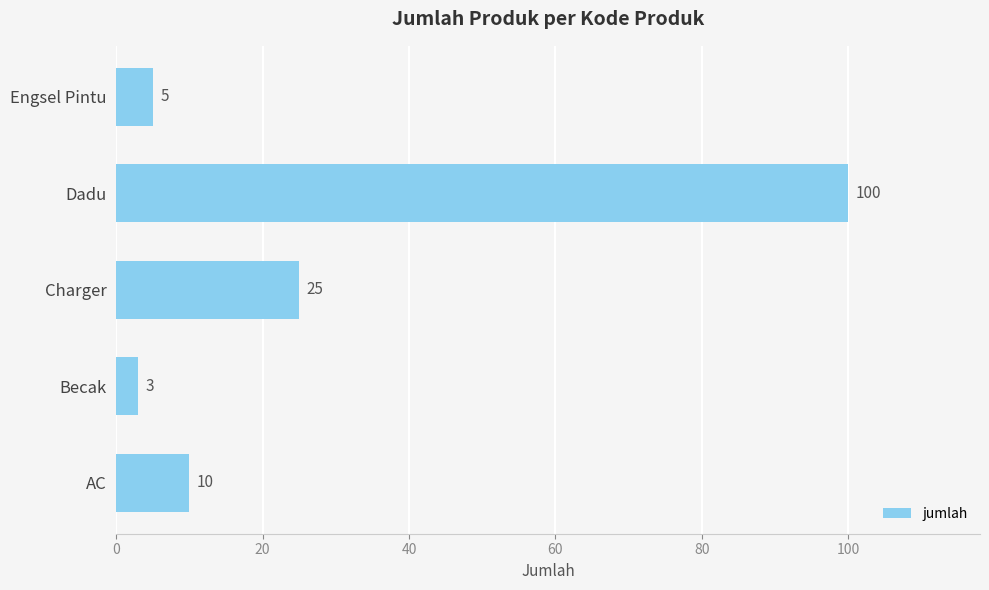

Reading top to bottom, extract all data points from this chart.

5	100	25	3	10